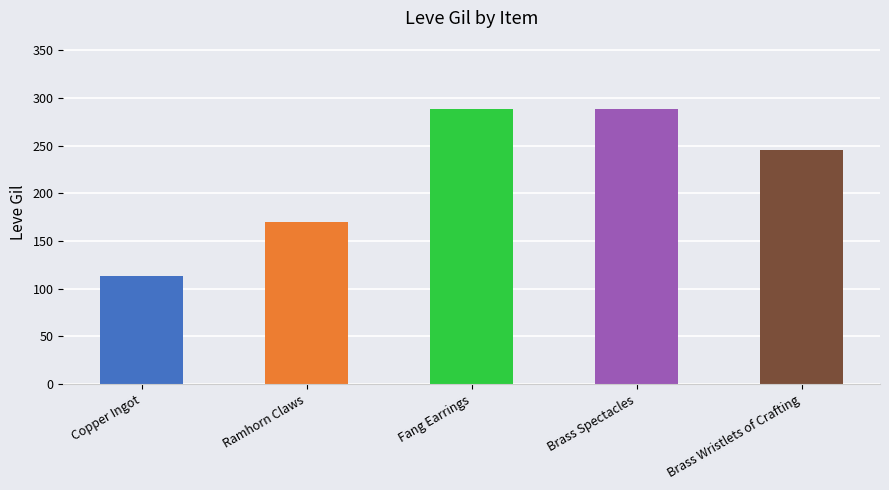

Is it true that the value at Brass Wristlets of Crafting is 245?

True